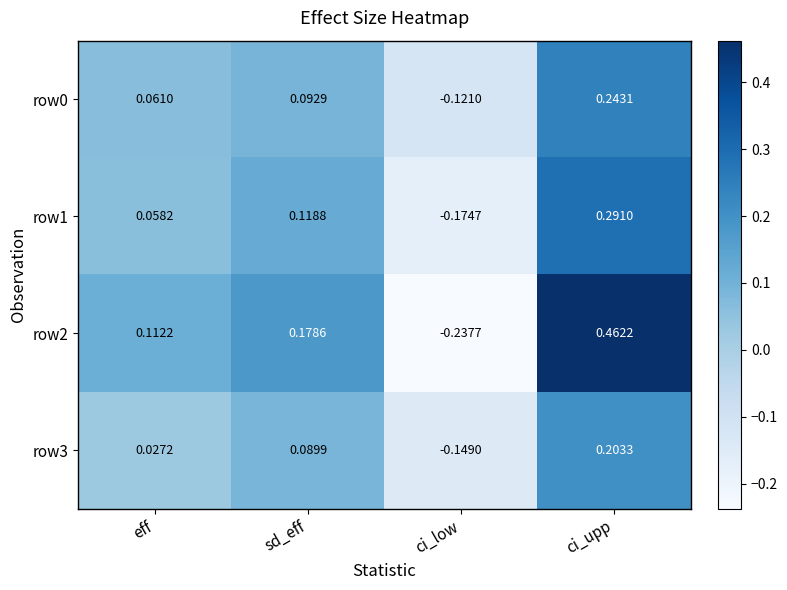

How many data points in row0 are less than 0?

1